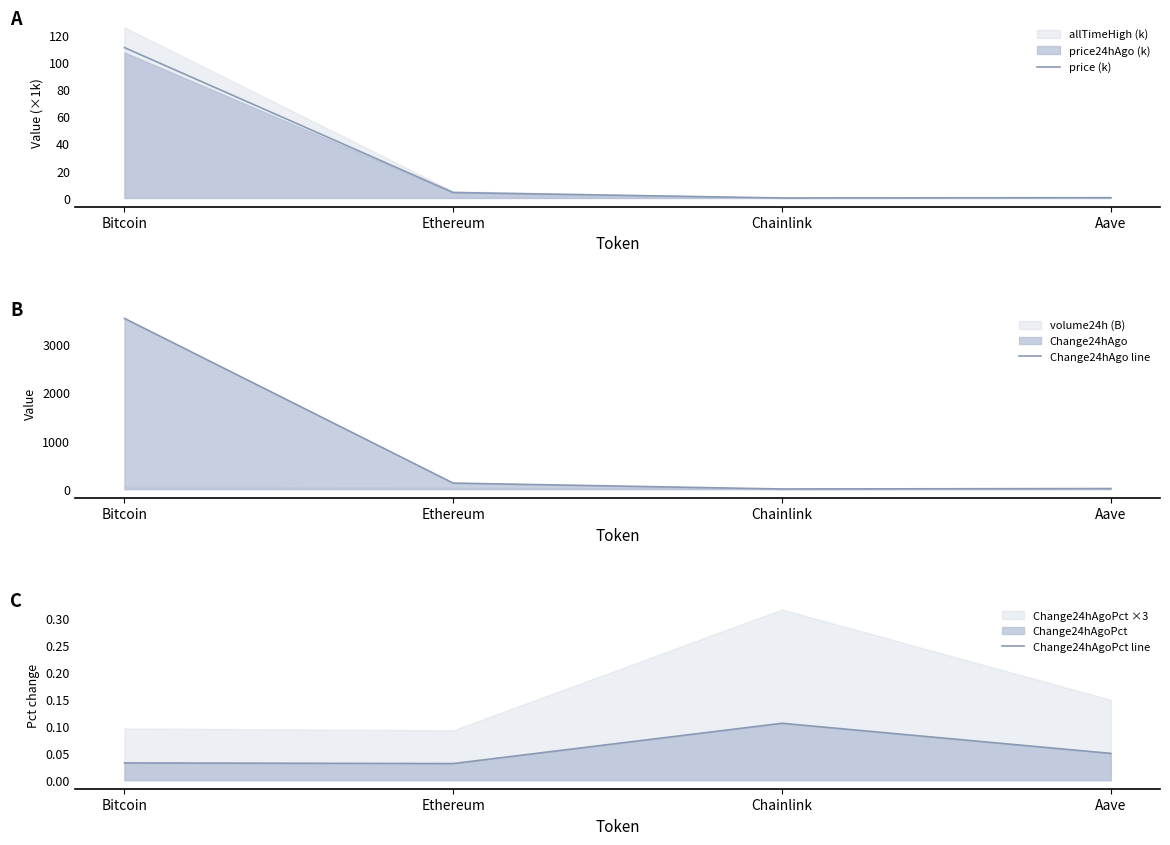

Between Aave and Ethereum, which is larger?

Ethereum